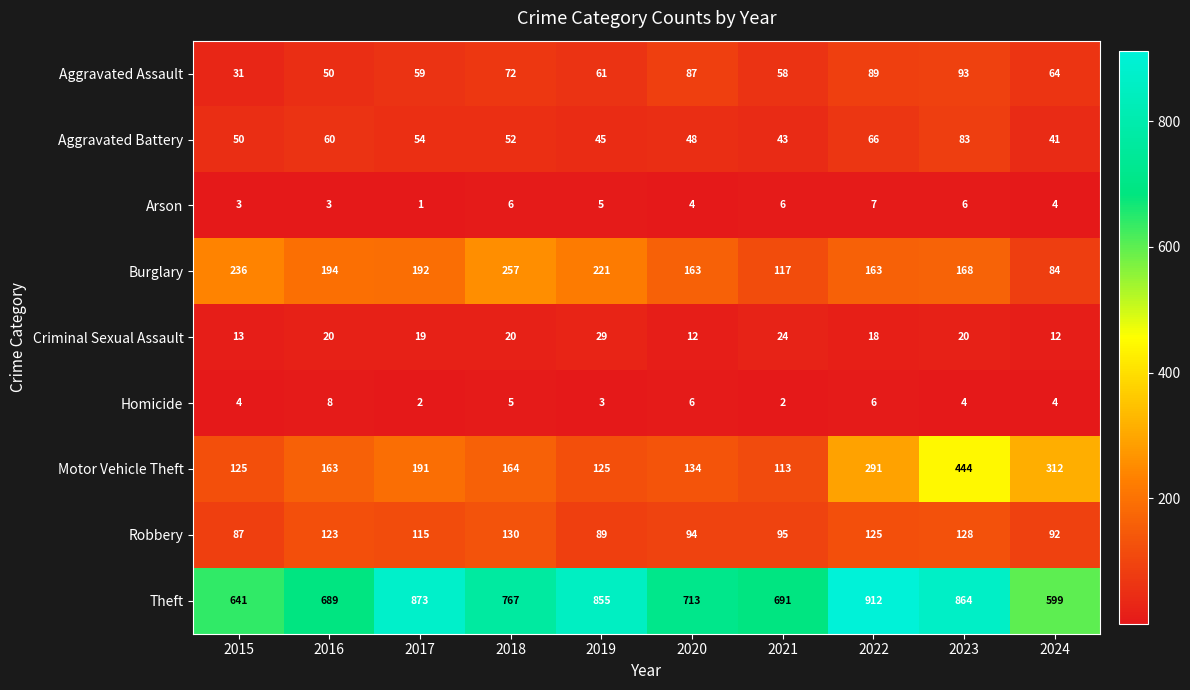

What is the spread (max minus min) of values at 2020?

709